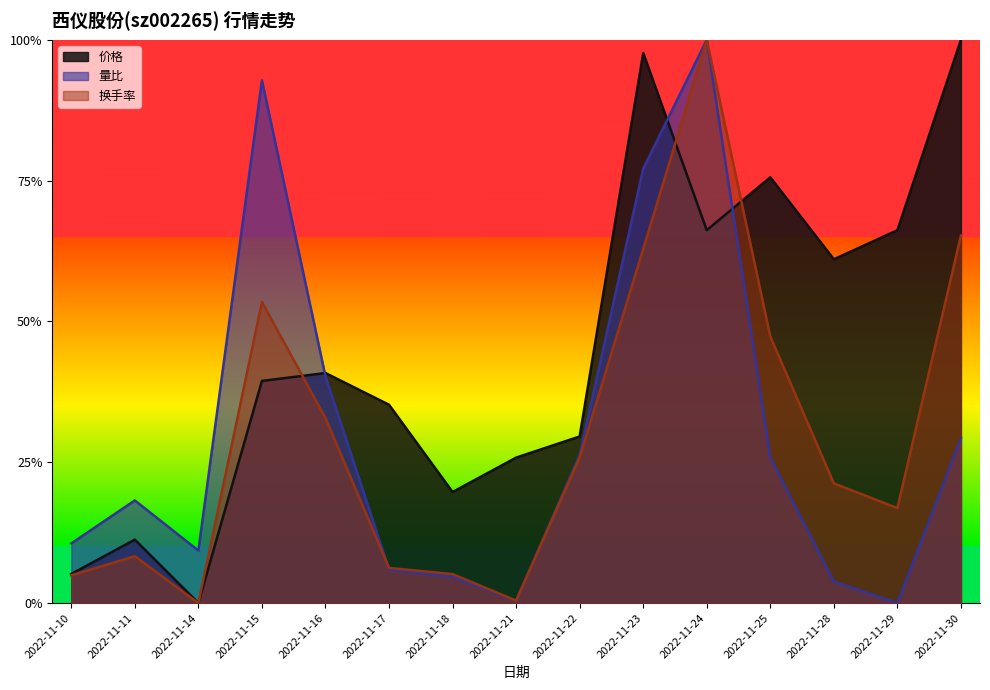

Reading left to right, transcribe all the data shown in this chart.

价格: 2022-11-10=0.1	2022-11-11=0.1	2022-11-14=0.0	2022-11-15=0.4	2022-11-16=0.4	2022-11-17=0.4	2022-11-18=0.2	2022-11-21=0.3	2022-11-22=0.3	2022-11-23=1.0	2022-11-24=0.7	2022-11-25=0.8	2022-11-28=0.6	2022-11-29=0.7	2022-11-30=1.0
量比: 2022-11-10=0.1	2022-11-11=0.2	2022-11-14=0.1	2022-11-15=0.9	2022-11-16=0.4	2022-11-17=0.1	2022-11-18=0.0	2022-11-21=0.0	2022-11-22=0.3	2022-11-23=0.8	2022-11-24=1.0	2022-11-25=0.3	2022-11-28=0.0	2022-11-29=0.0	2022-11-30=0.3
换手率: 2022-11-10=0.0	2022-11-11=0.1	2022-11-14=0.0	2022-11-15=0.5	2022-11-16=0.3	2022-11-17=0.1	2022-11-18=0.1	2022-11-21=0.0	2022-11-22=0.3	2022-11-23=0.6	2022-11-24=1.0	2022-11-25=0.5	2022-11-28=0.2	2022-11-29=0.2	2022-11-30=0.7